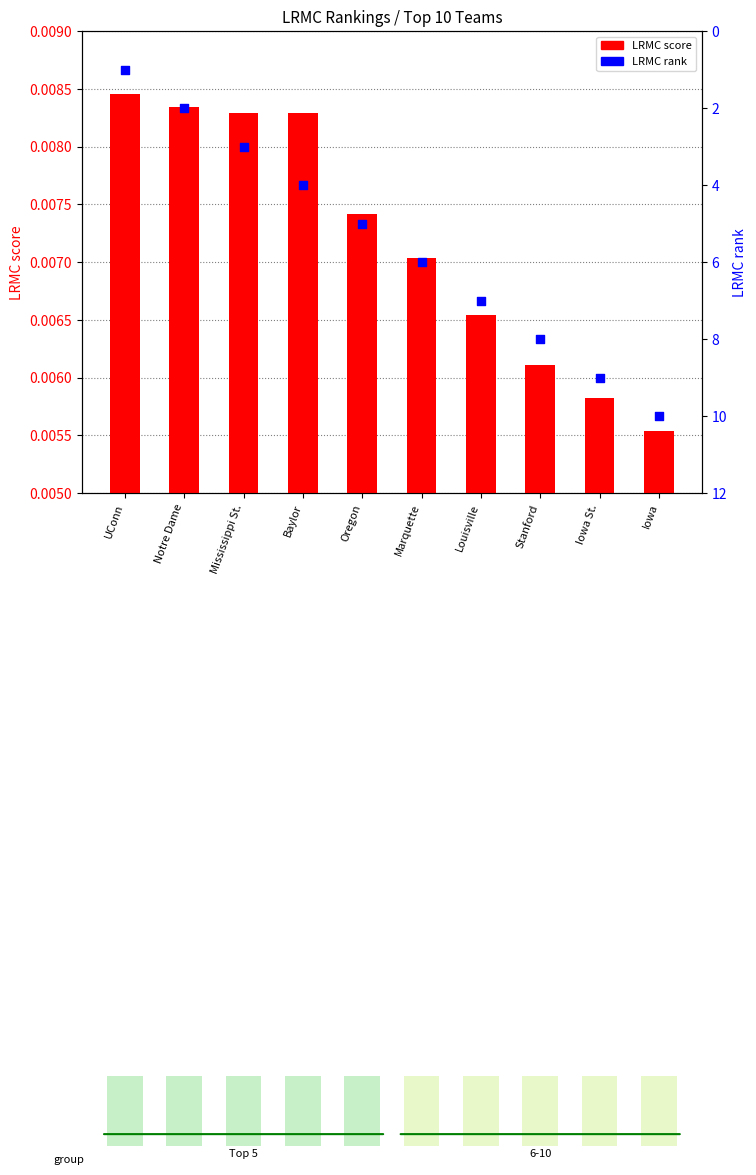

Which series reaches the maximum Y coordinate?

LRMC rank